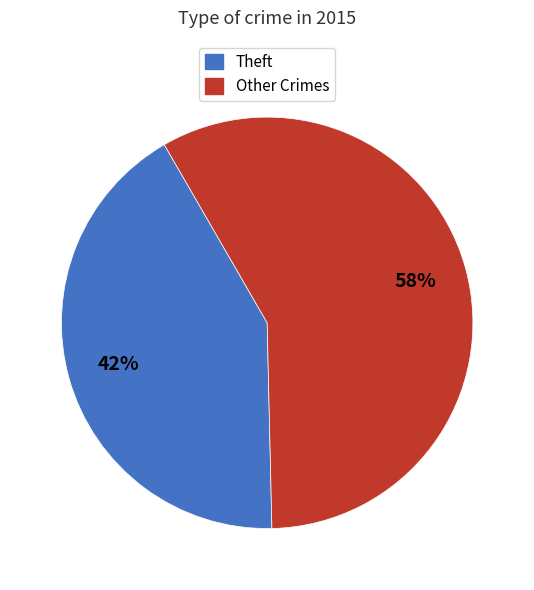

Combined, do Theft and Other Crimes account for over 50%?

Yes